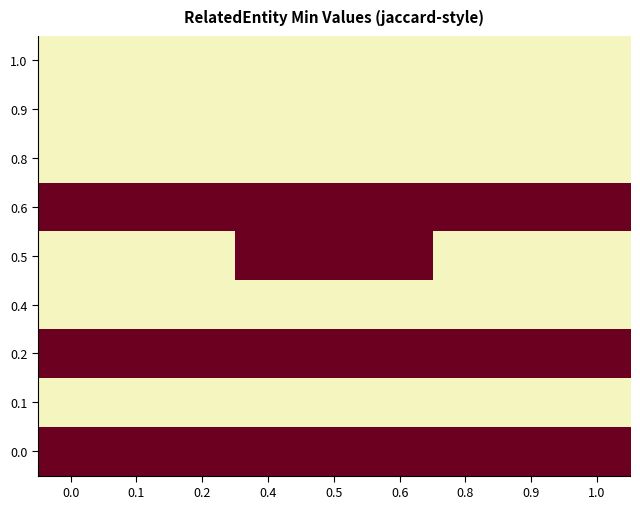

What is the spread (max minus min) of values at 0.9?

1